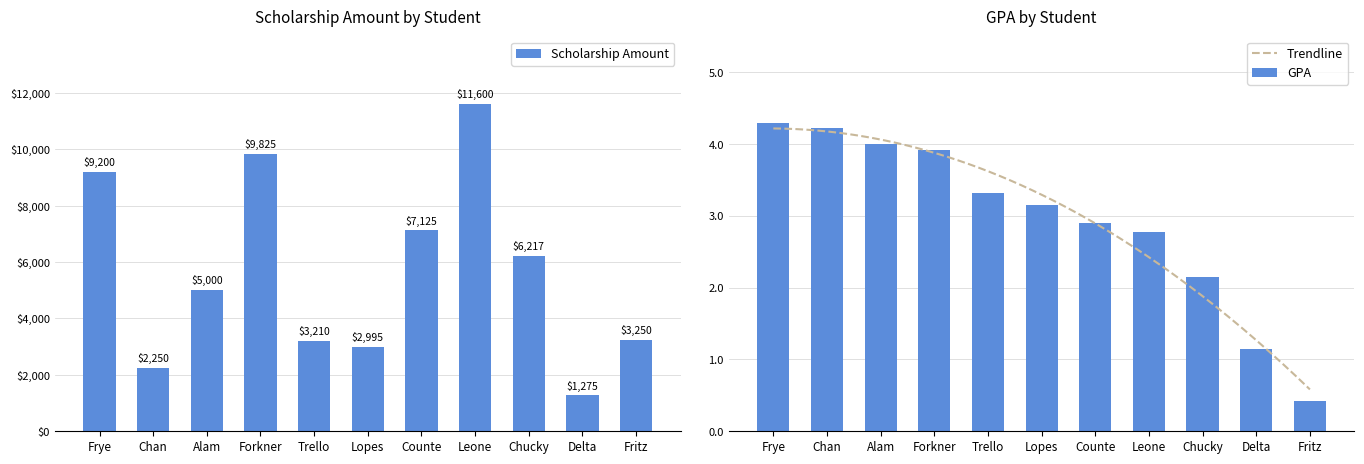

The Scholarship Amount series shows 7495 at Leone. True or false?

False